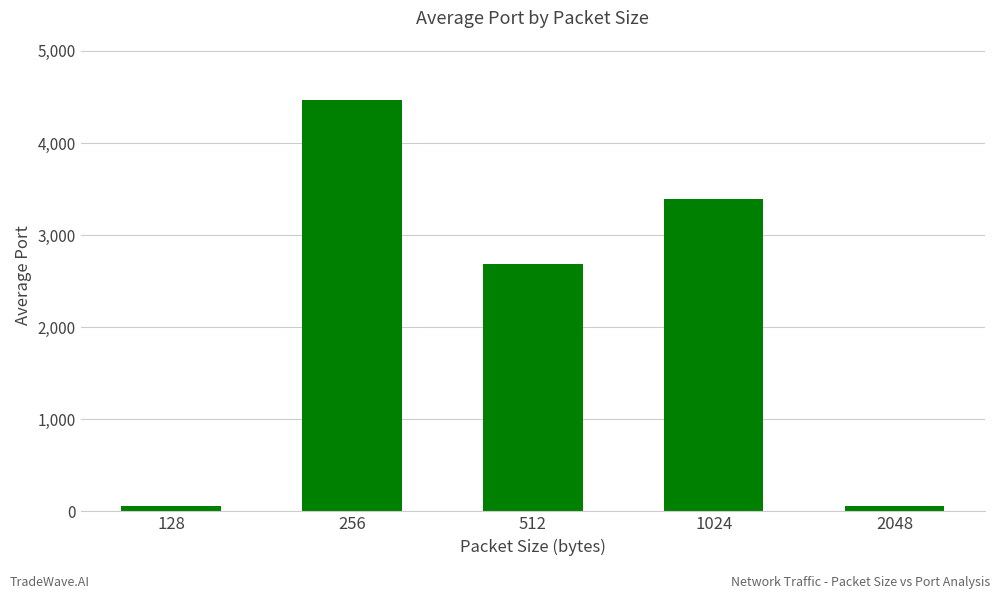

How many bars are there in total?

5